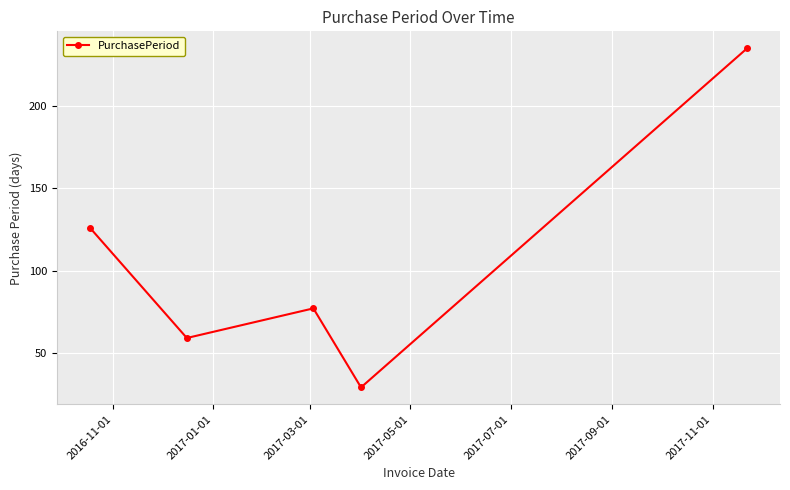

How many interior local peaks (higher than both neighbors) does the data have?

1